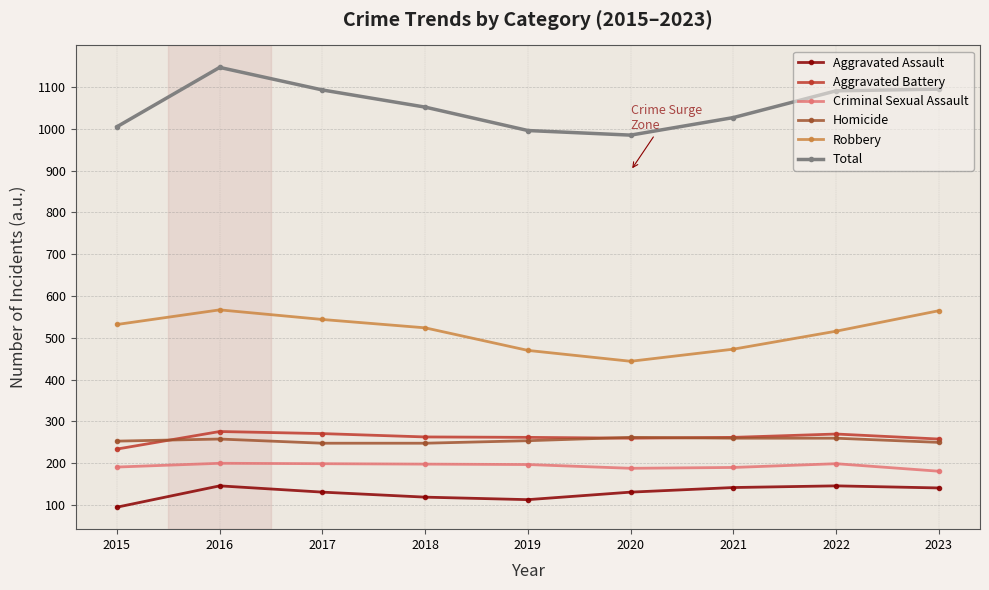

What is the value of the Robbery point at the 3rd from the left?

544